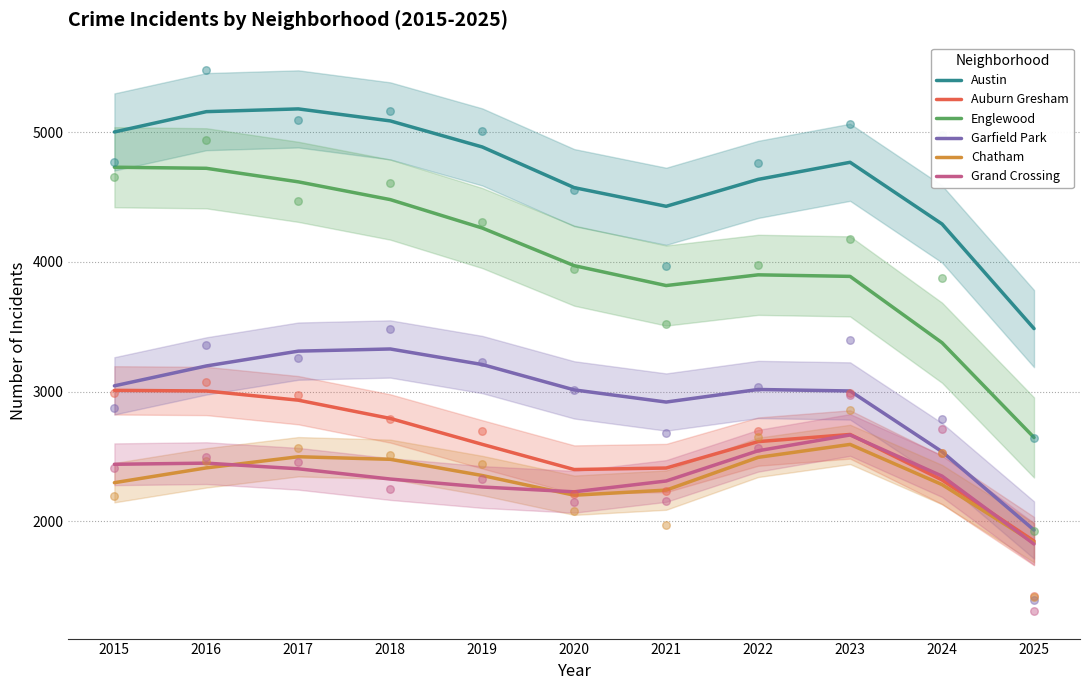

At which category is the sum across all series the highest?

2017